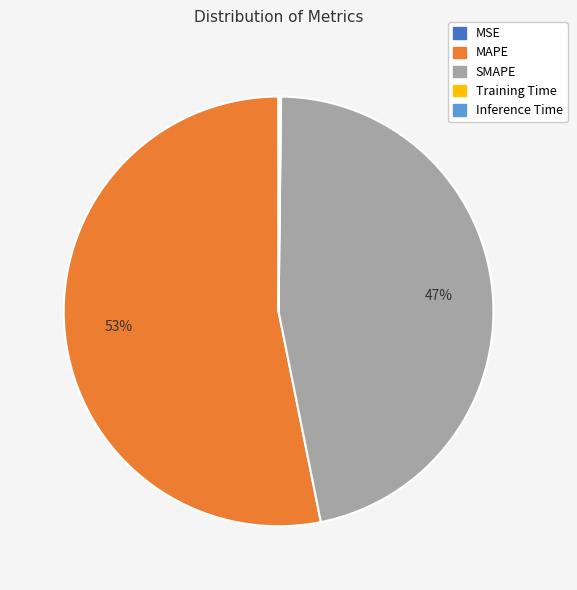

Which slice is the largest?

MAPE